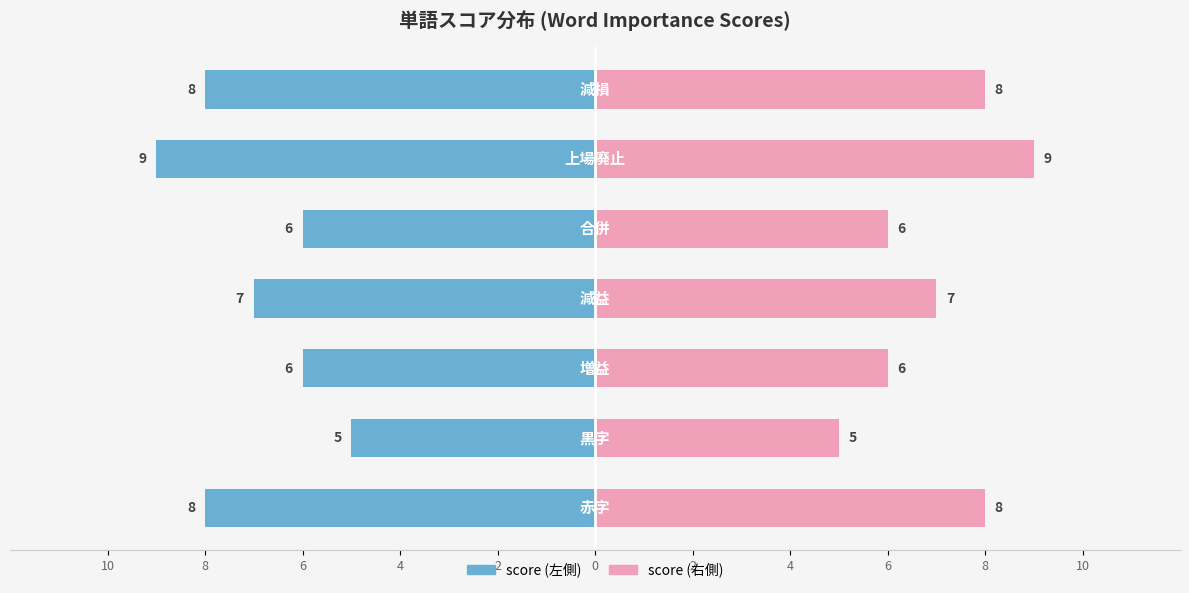

Is it true that score (左側) equals -4 at 4?

False